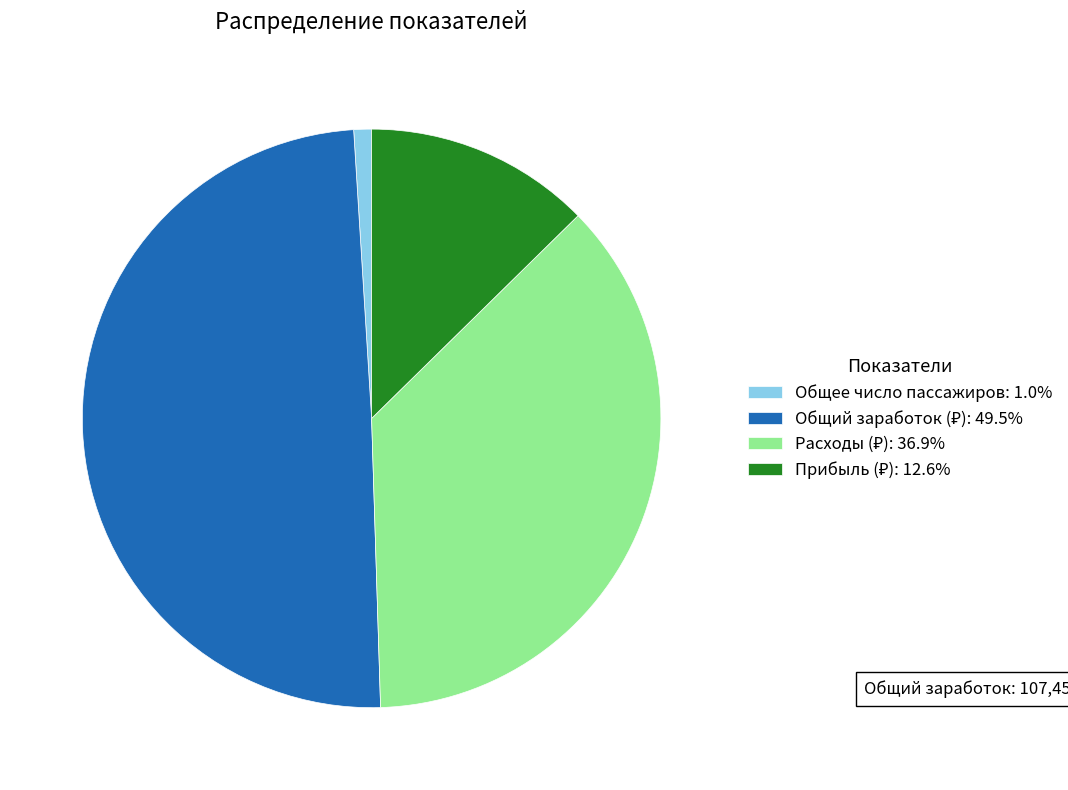

Count the number of slices in the pie.

4